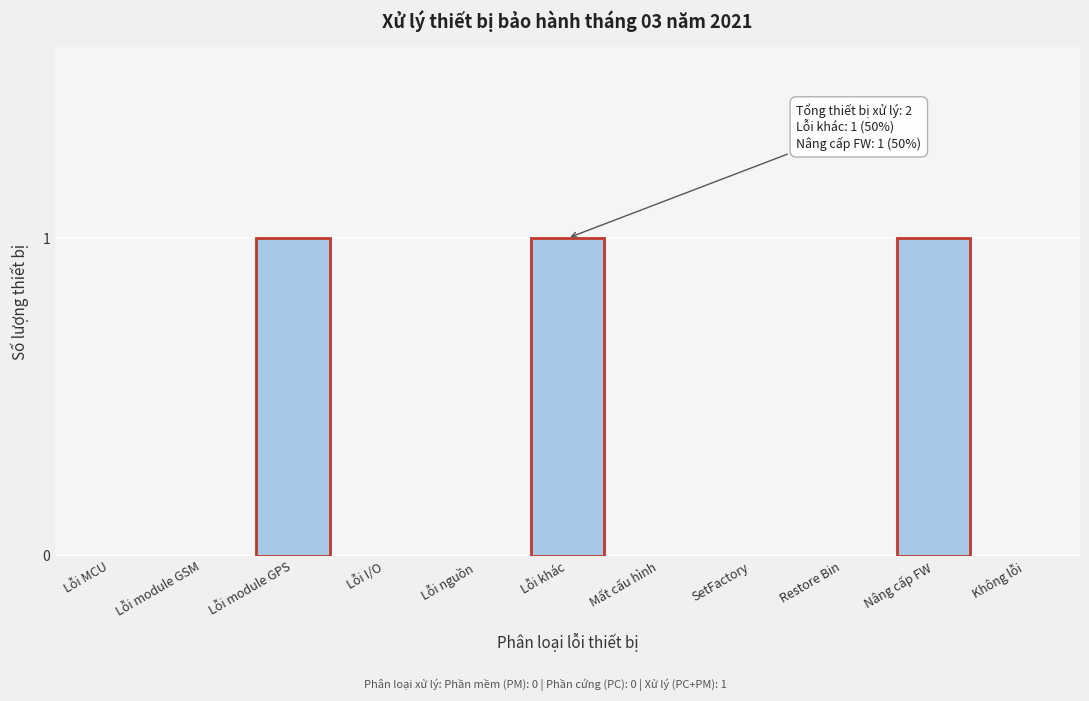

Reading left to right, extract all data points from this chart.

Lỗi MCU=0	Lỗi module GSM=0	Lỗi module GPS=1	Lỗi I/O=0	Lỗi nguồn=0	Lỗi khác=1	Mất cấu hình=0	SetFactory=0	Restore Bin=0	Nâng cấp FW=1	Không lỗi=0